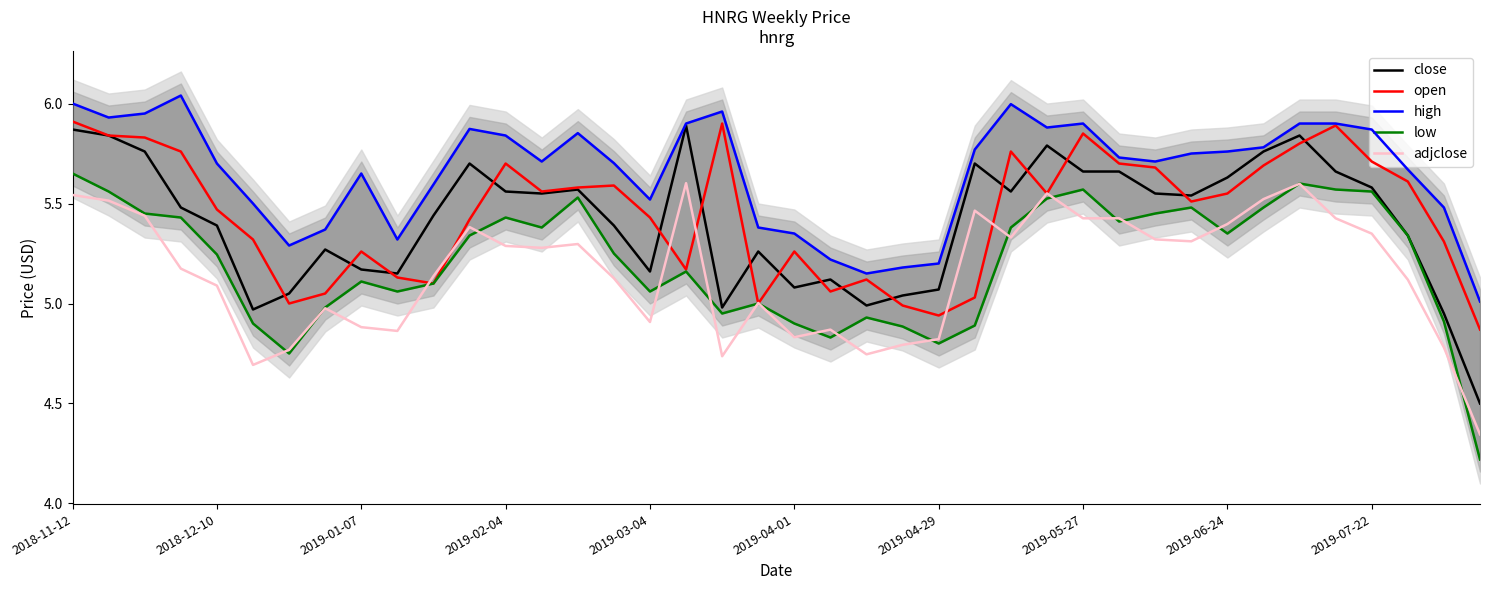

What is the value of the open point at the 25th from the left?

4.9